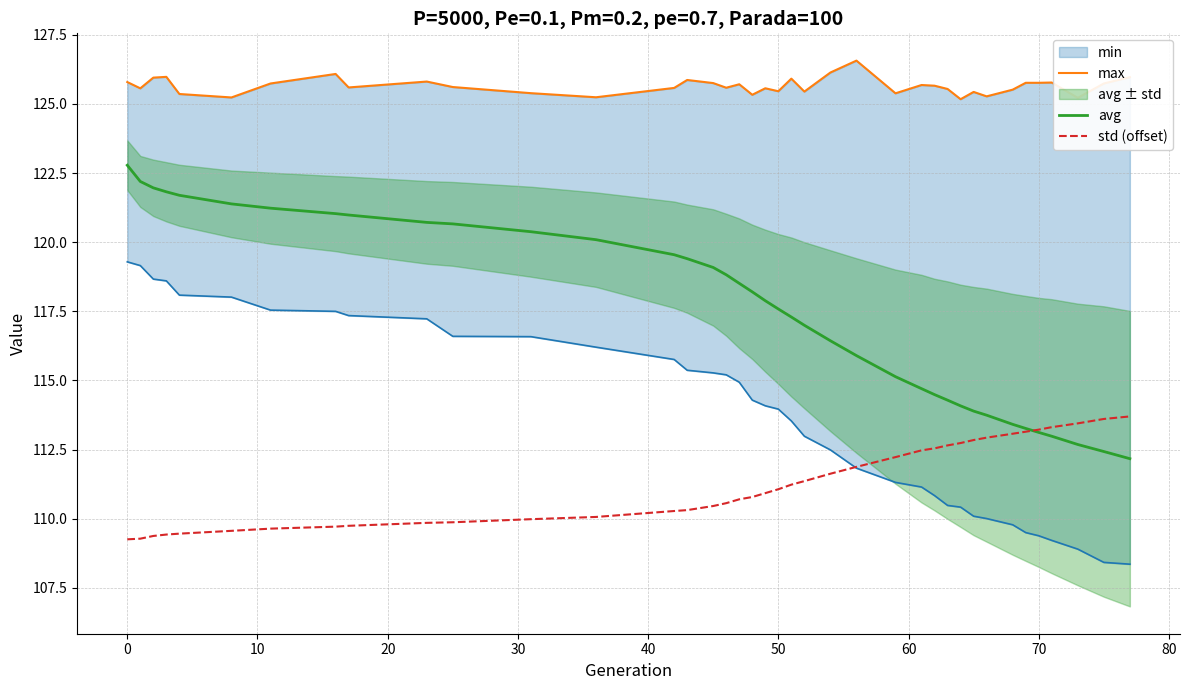

Does the chart have visible grid lines?

Yes